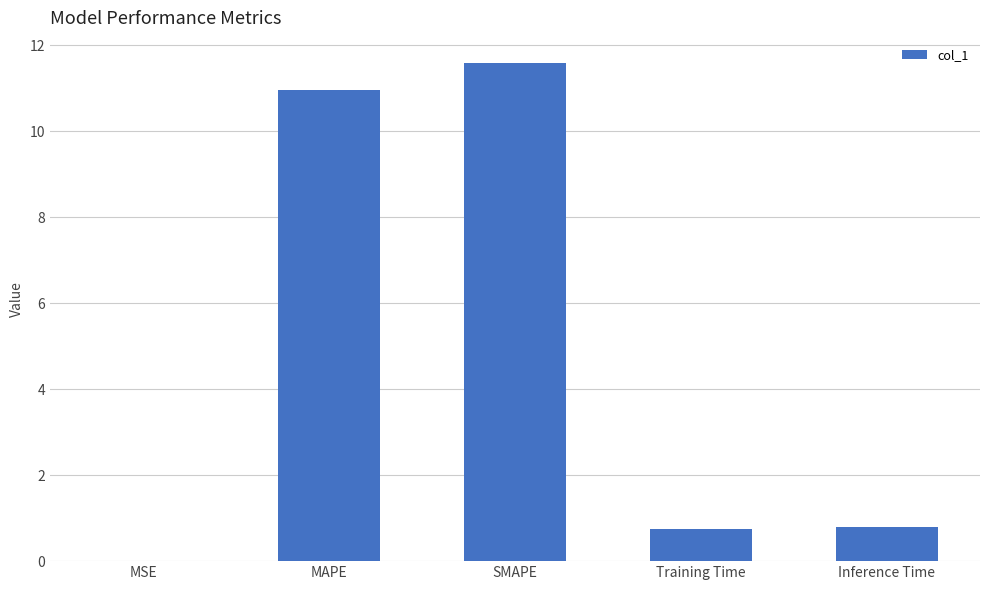

What is the sum of all values?

24.1